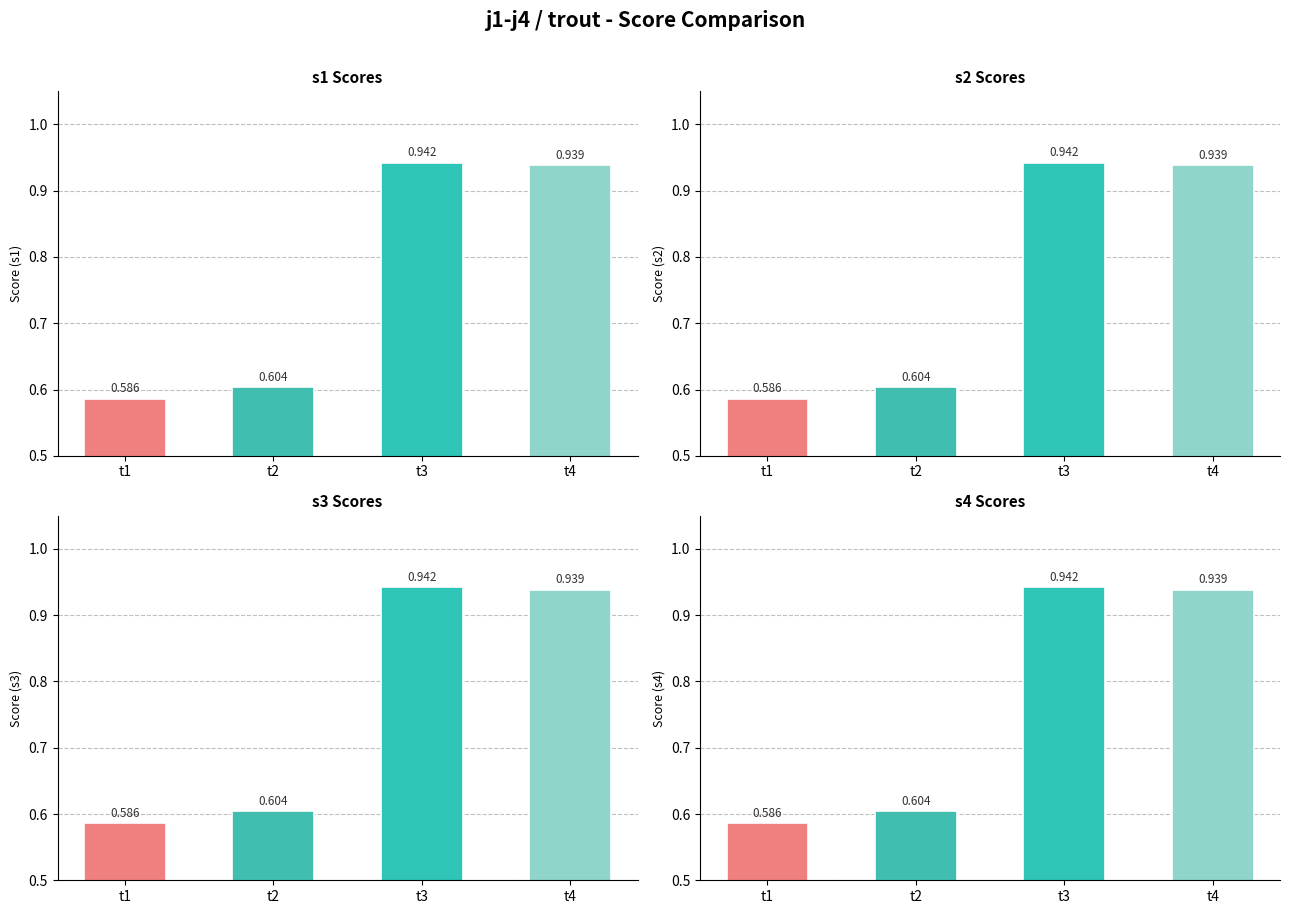

What is the difference between the maximum and second lowest values in the s2 Scores series?

0.3